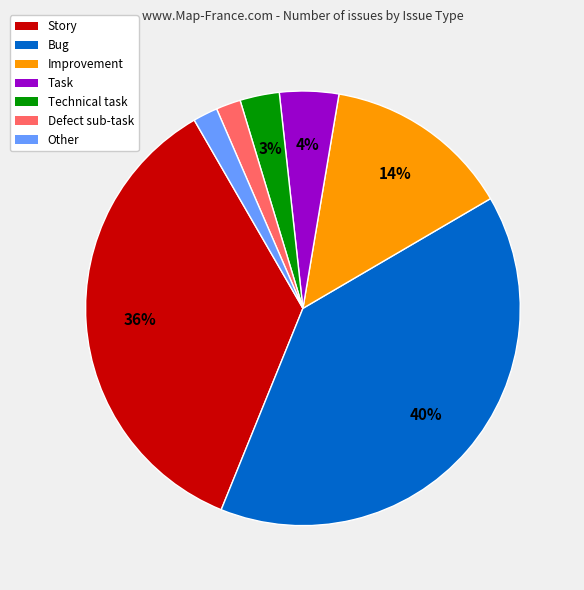

Is there a majority slice in this chart?

No